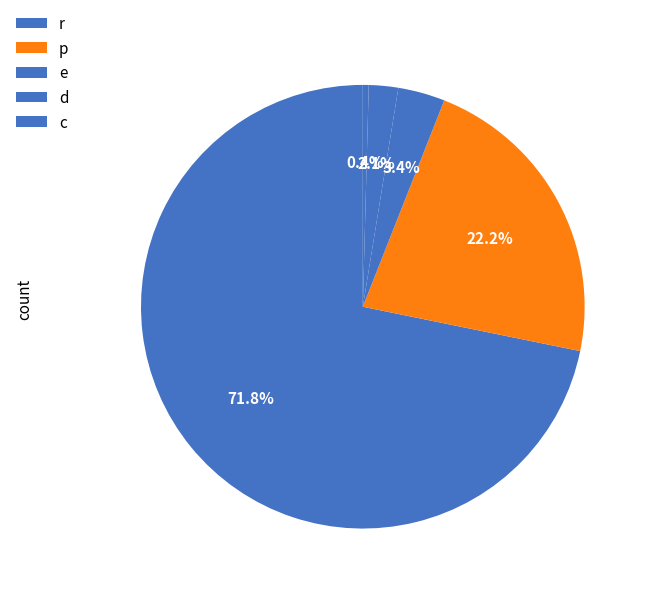

How many slices are in this pie chart?

5